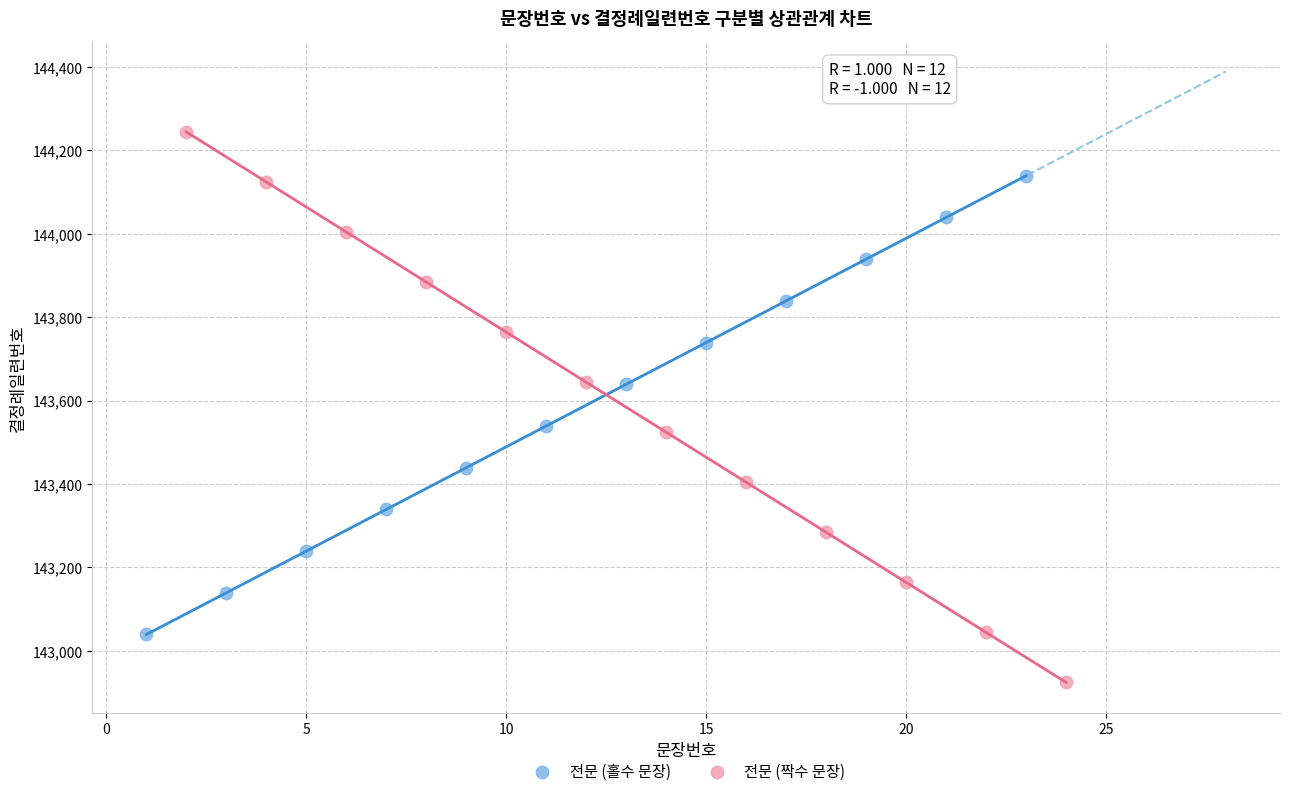

Which series reaches the maximum Y coordinate?

전문 (짝수 문장)